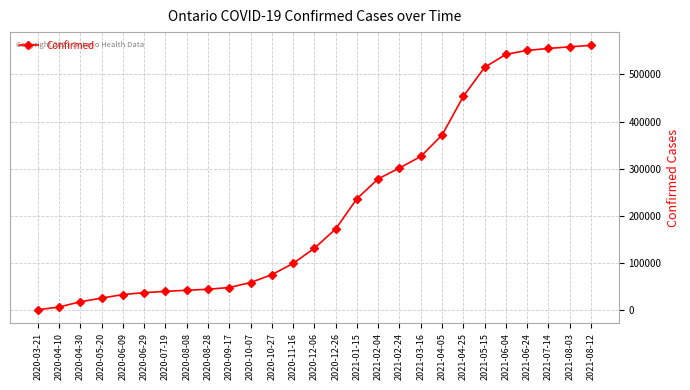

The value at 2021-02-04 is 124877. True or false?

False